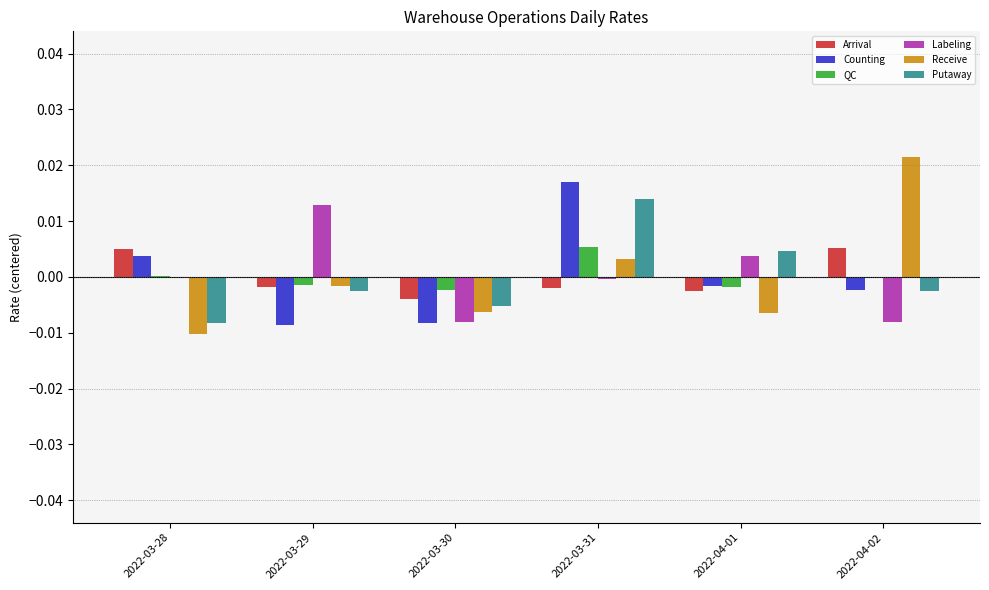

At which category does the chart reach its peak across all series?

2022-04-02